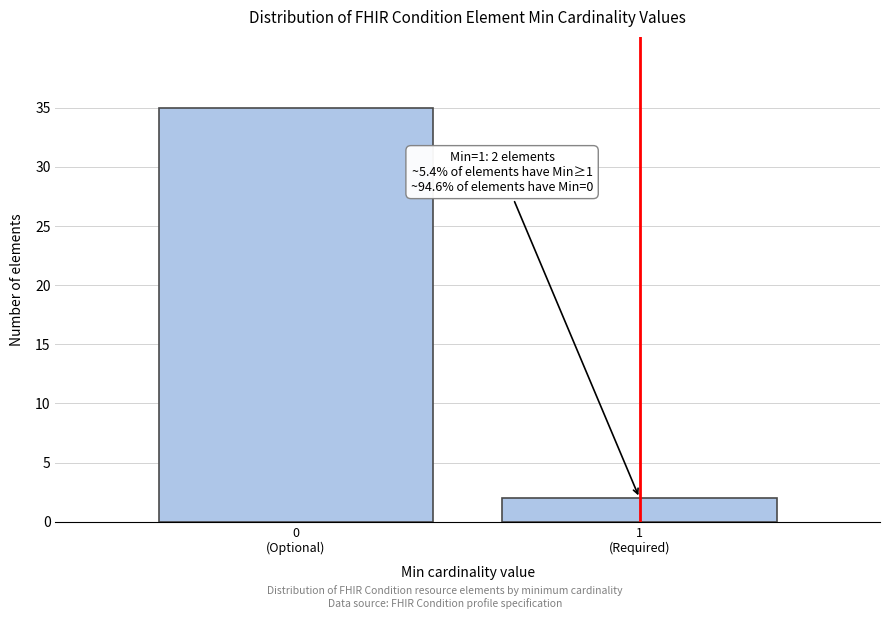

Reading left to right, what are all the values shown in this chart?

35	2